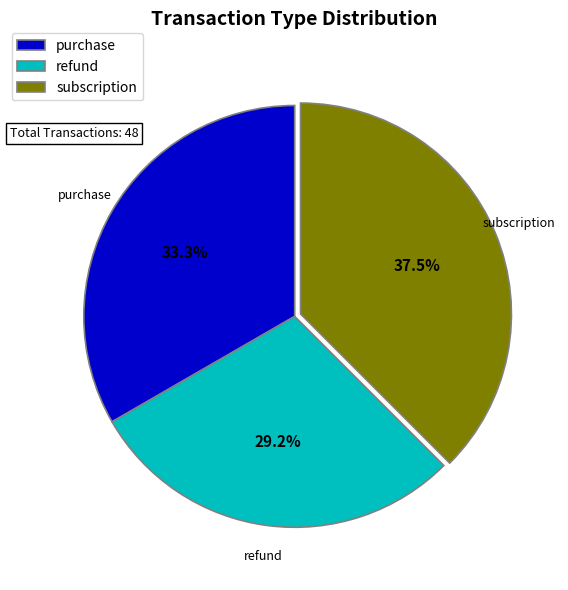

How many segments does this pie chart have?

3